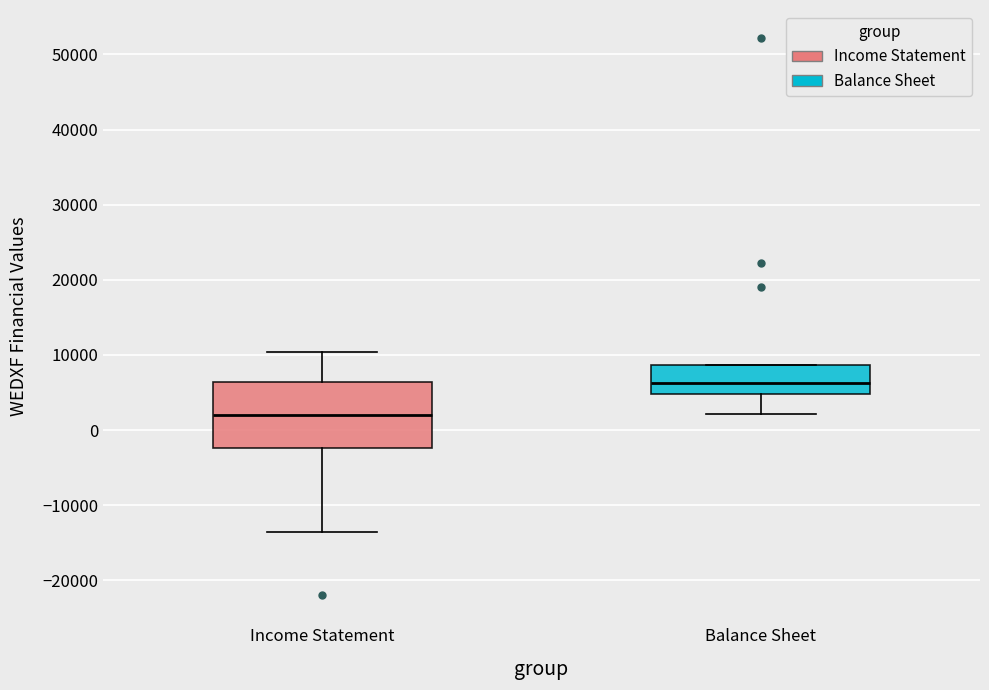

Which box's median line is the lowest?

Income Statement